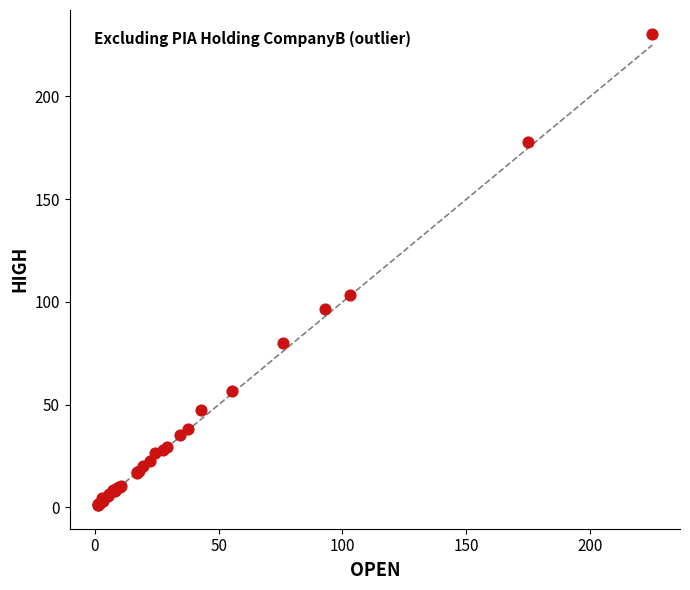

What Y value in the scatter plot is closest to 115?

103.5